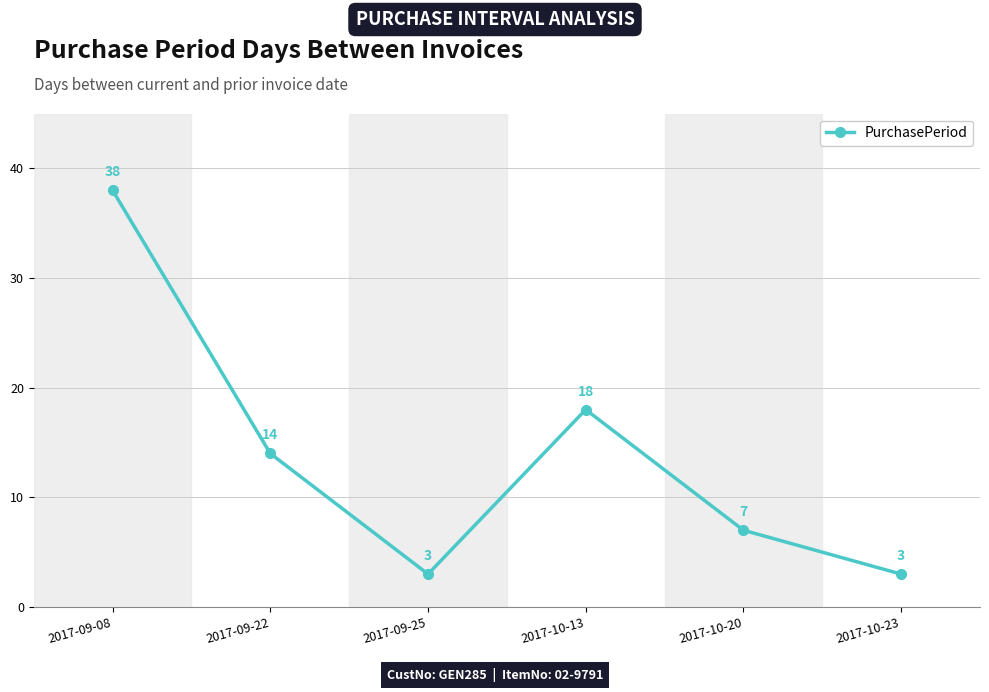

What is the label of the 4th point from the left?

2017-10-13